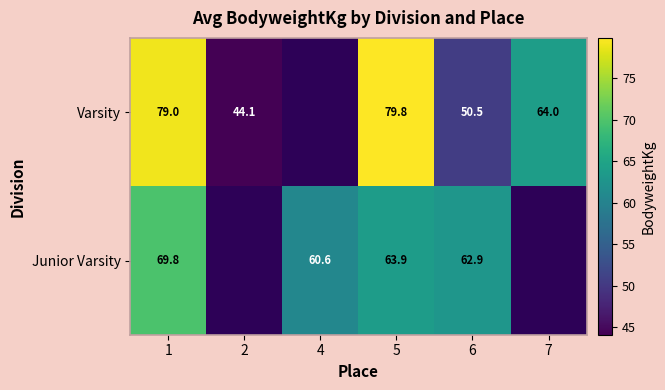

Between 5 and 6, which is larger?

5